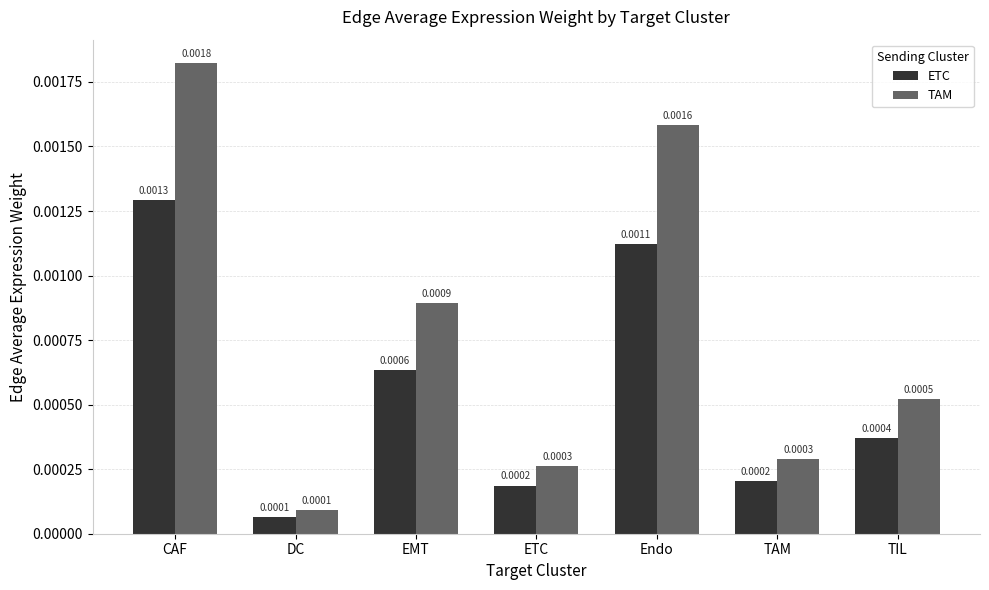

What is the label of the 3rd bar from the right?

Endo